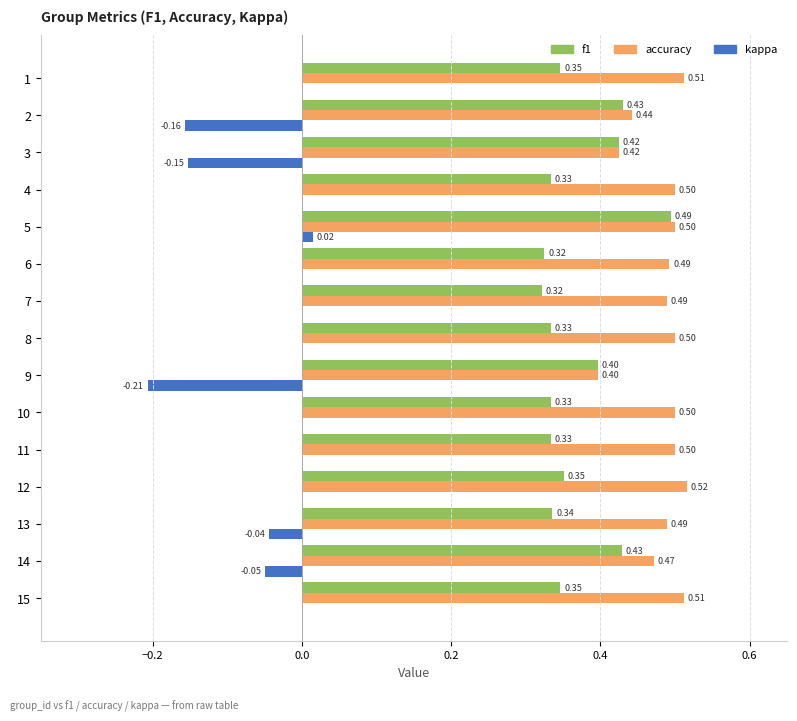

Which series has the largest total across all categories?

accuracy